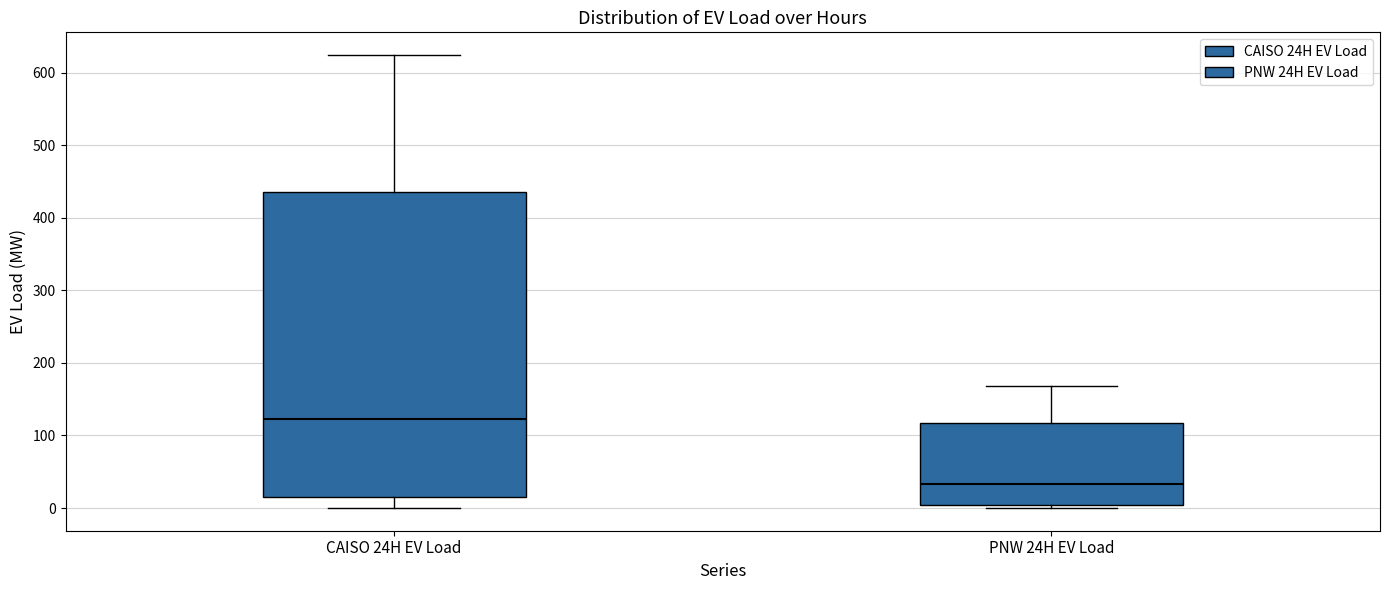

Where is the upper edge of the box for PNW 24H EV Load on the y-axis? The values are not printed on the chart, so give them approximately, as read against the axis.

120